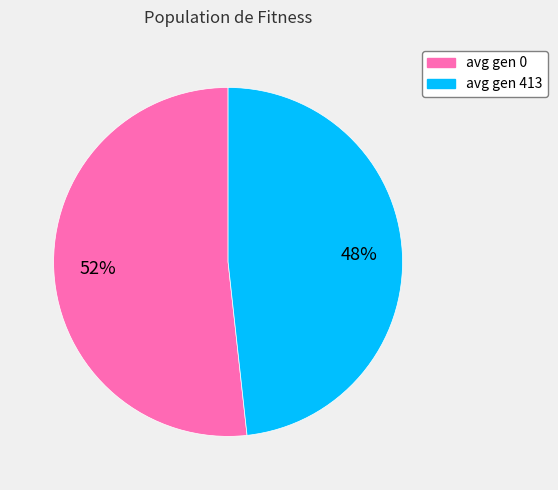

What is the smallest slice in the pie chart?

avg gen 413